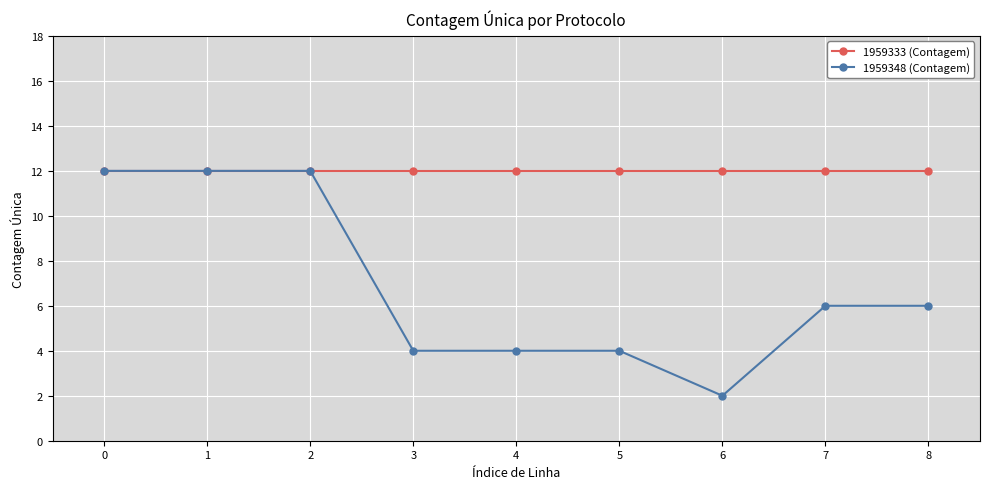

Reading left to right, transcribe all the data shown in this chart.

1959333 (Contagem): 12	12	12	12	12	12	12	12	12
1959348 (Contagem): 12	12	12	4	4	4	2	6	6